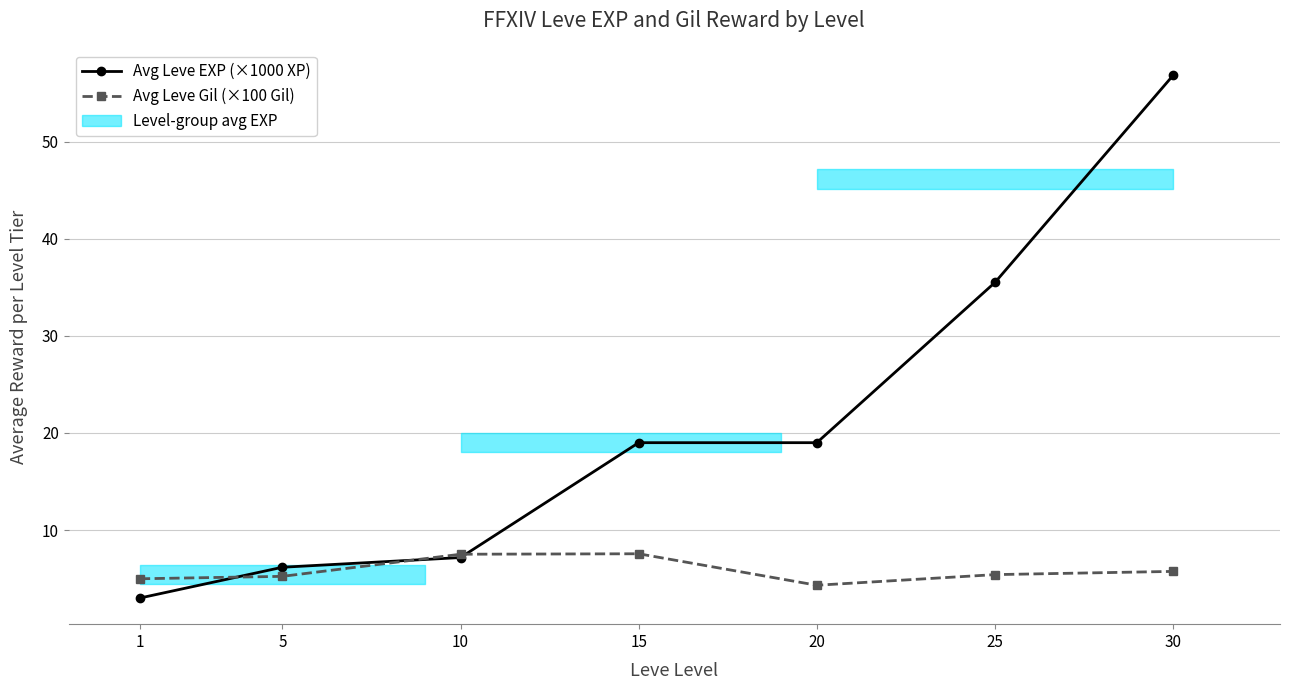

Which label corresponds to the smallest value in the chart?

1